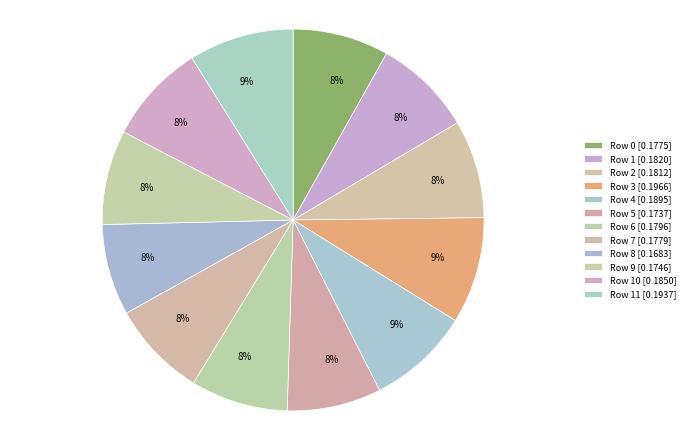

Is there a majority slice in this chart?

No